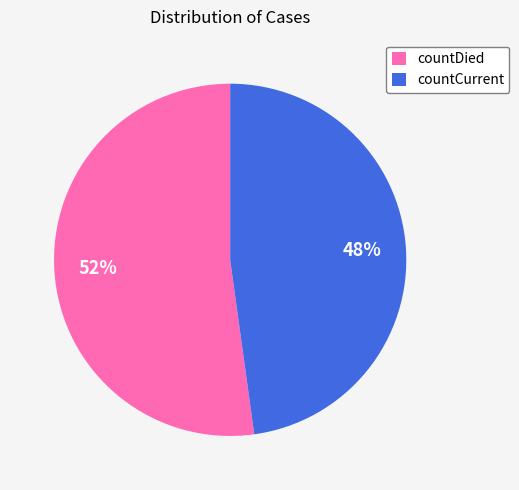

Count the number of slices in the pie.

2